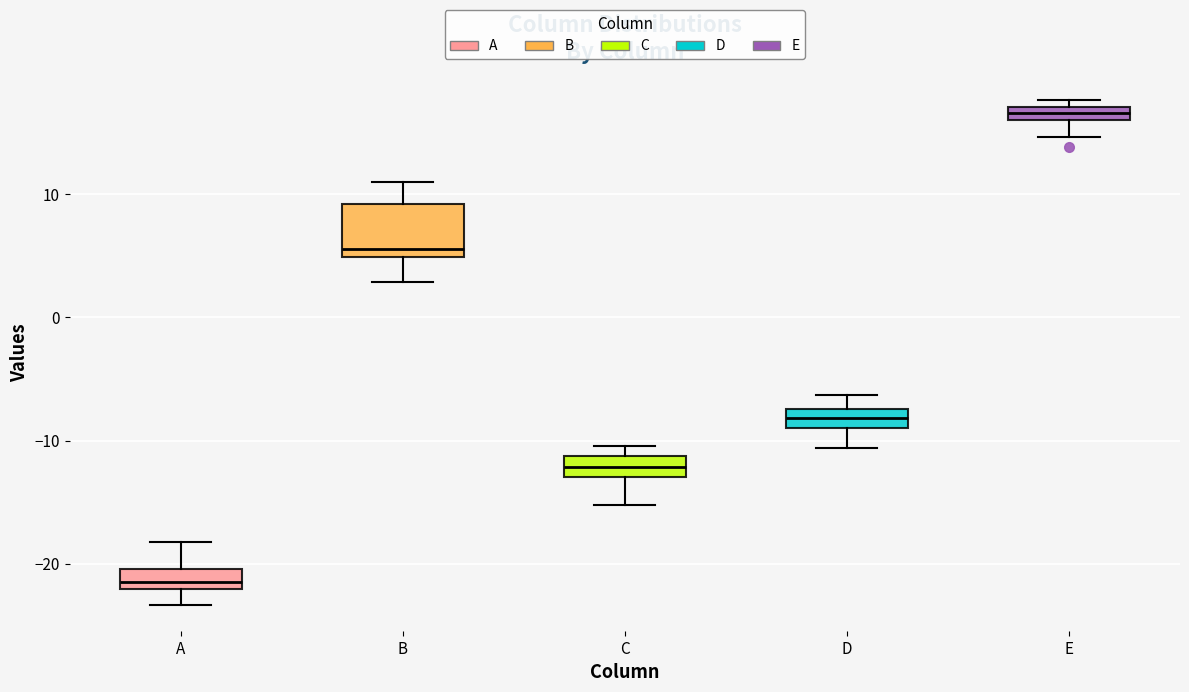

Comparing the boxes themselves (not the whiskers), which one is the tallest?

B